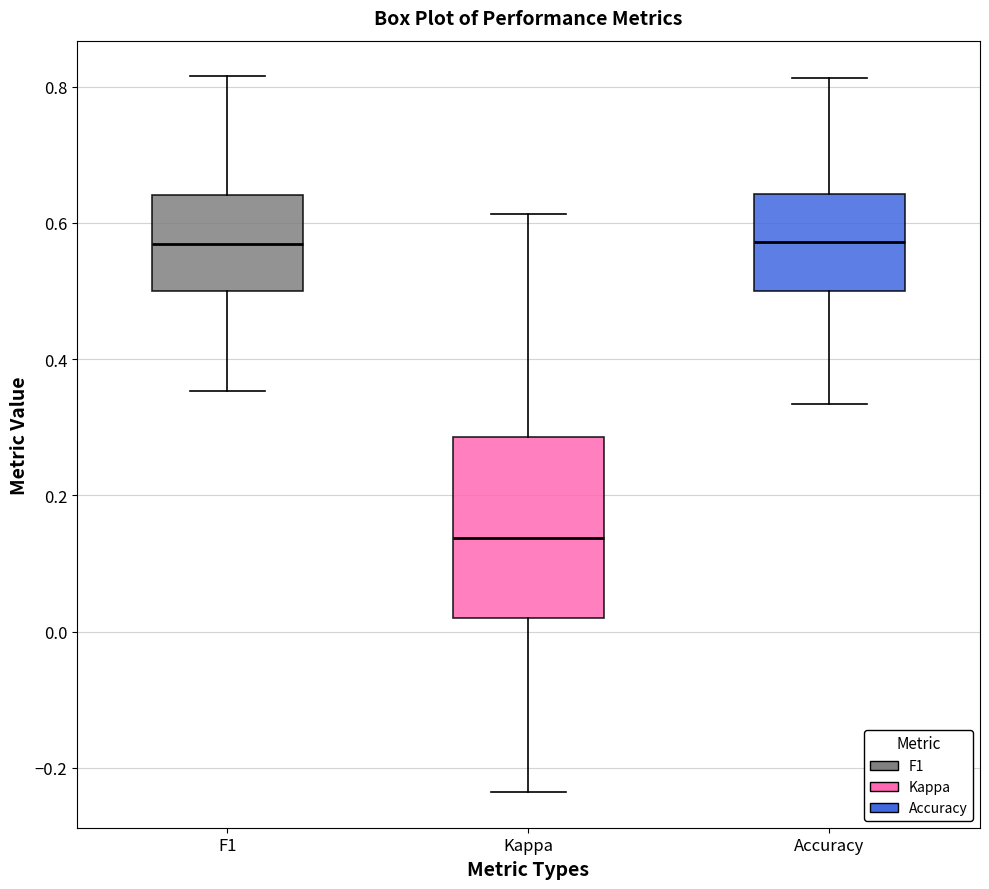

Reading left to right, transcribe this box plot: for each box, give where its median line is, the range the box spans, and where its two whiskers end, as read against the y-axis. The values are not printed on the chart, so give them approximately, as read against the axis.

F1: median 0.56, box 0.50 to 0.64, whiskers 0.36 to 0.82
Kappa: median 0.14, box 0.02 to 0.28, whiskers -0.24 to 0.62
Accuracy: median 0.58, box 0.50 to 0.64, whiskers 0.34 to 0.82